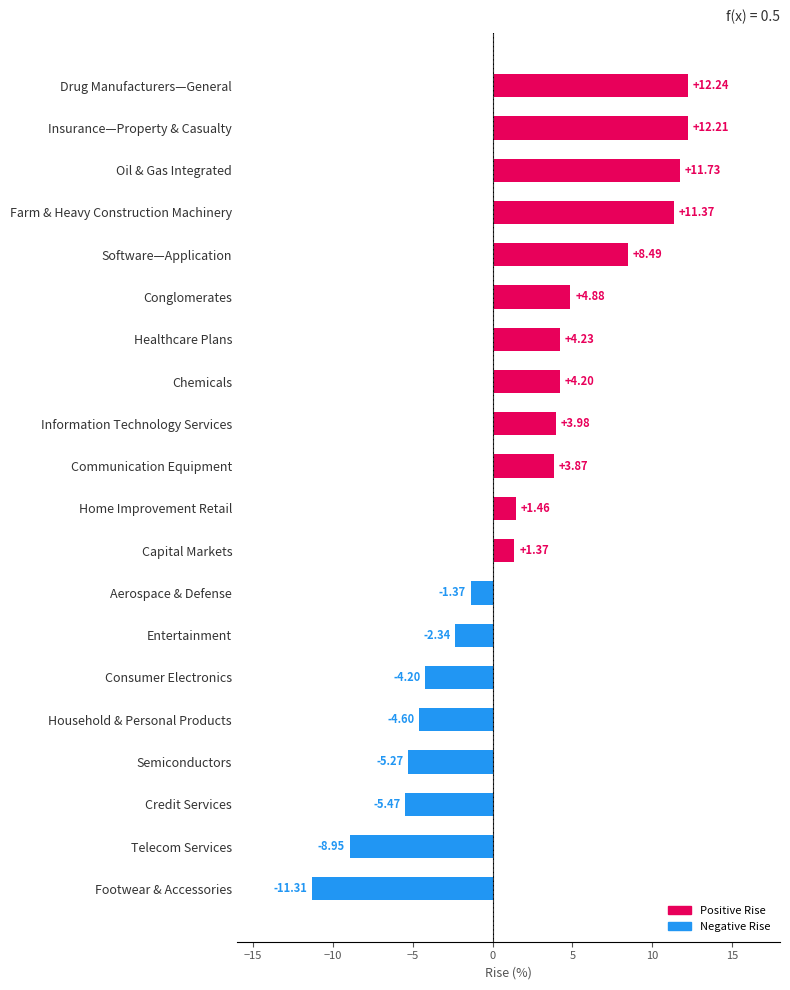

How many bars are there in total?

20